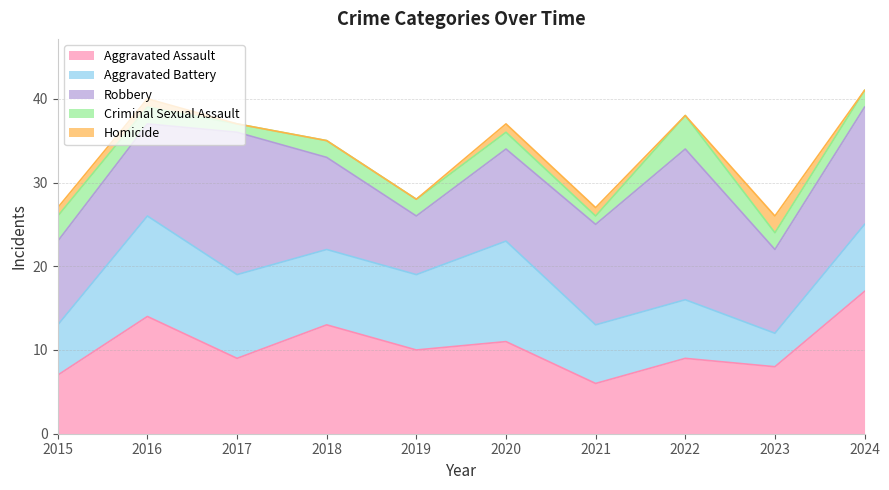

What is the average value of the Aggravated Battery series?

8